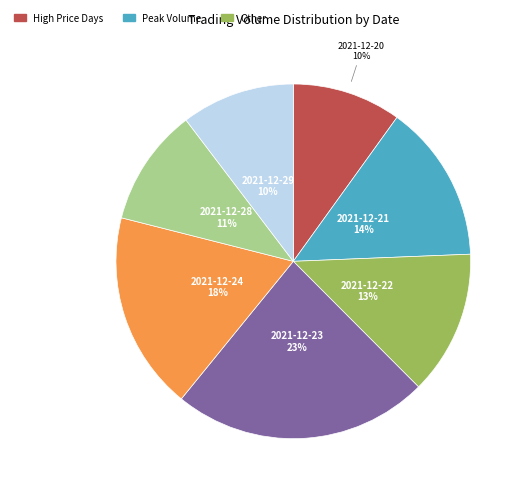

To the nearest percent, what is the average slice percentage?

14%